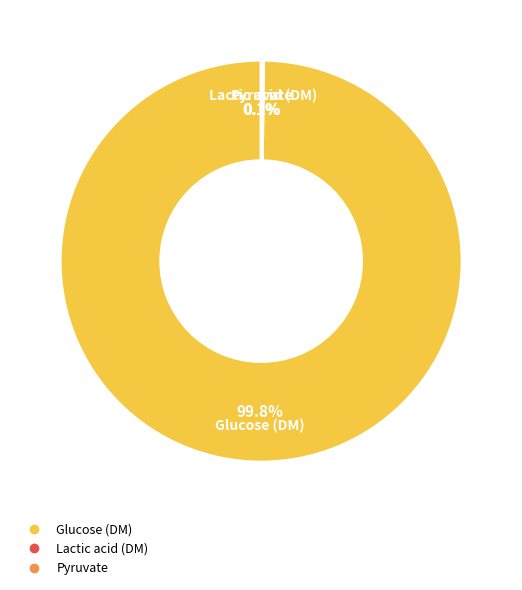

Is there any slice that represents more than half of the pie?

Yes